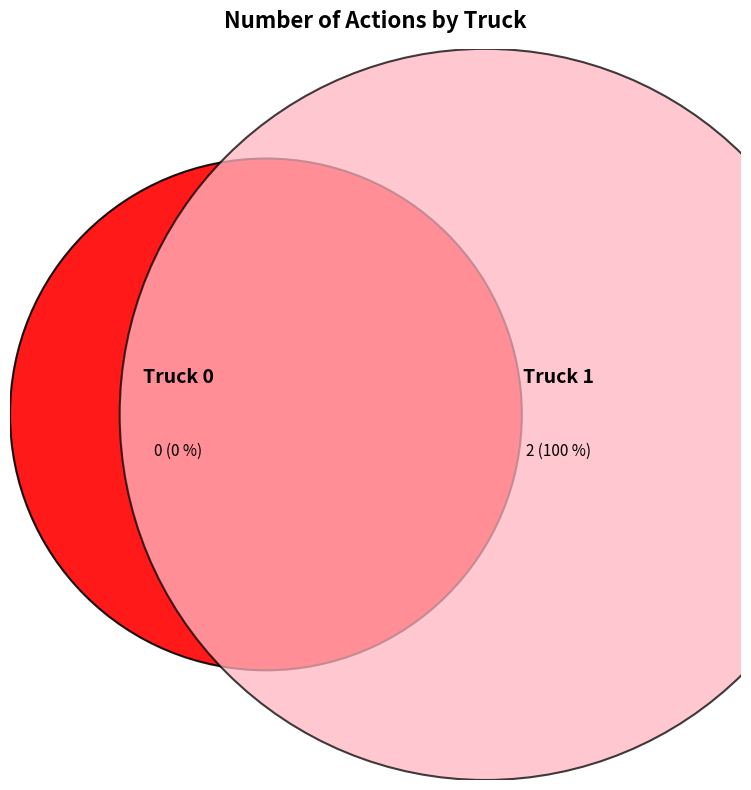

Which category has the biggest portion of the pie?

Truck 1